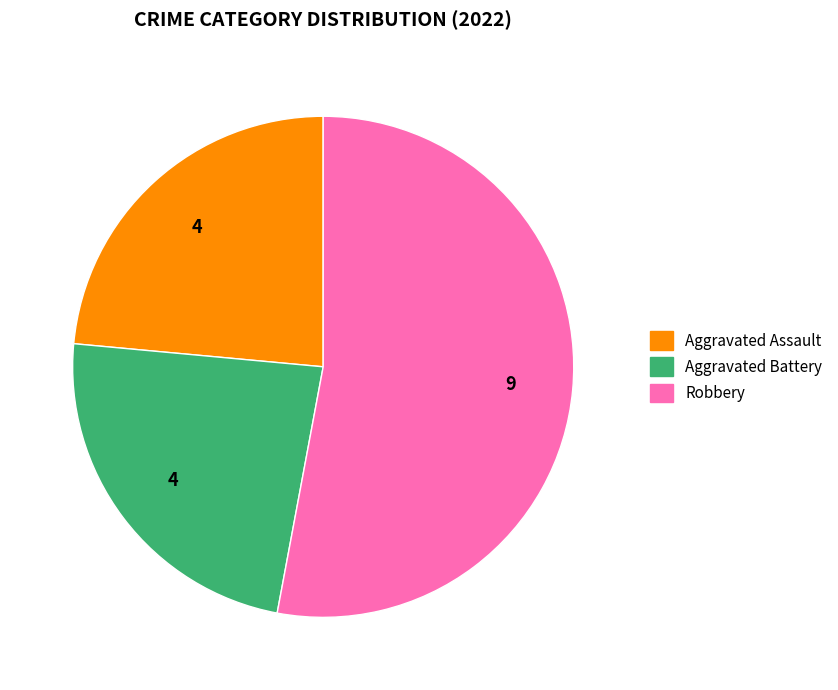

Does any single category account for the majority?

Yes